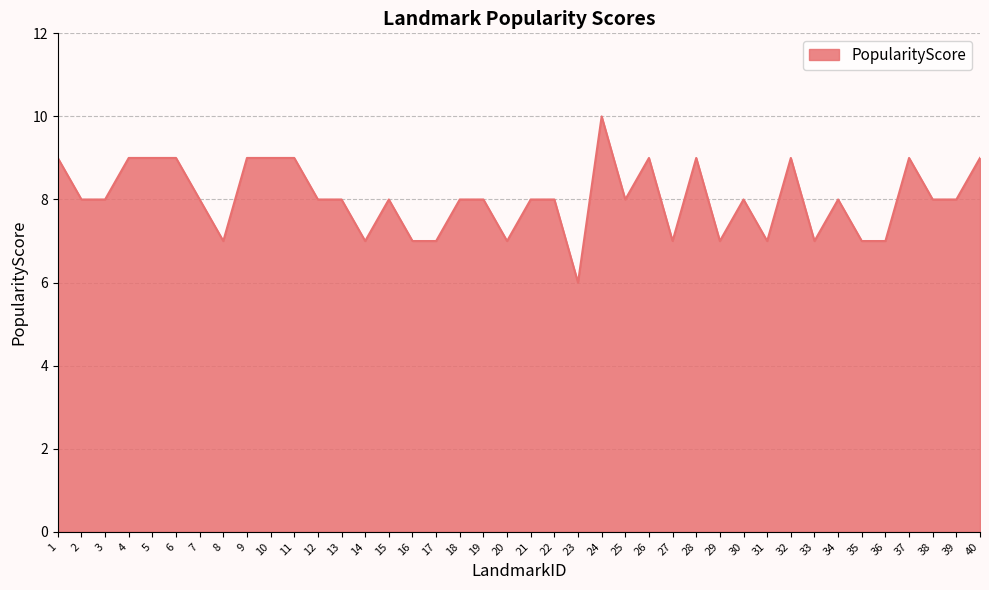

Is it true that the value at 5 is 16?

False